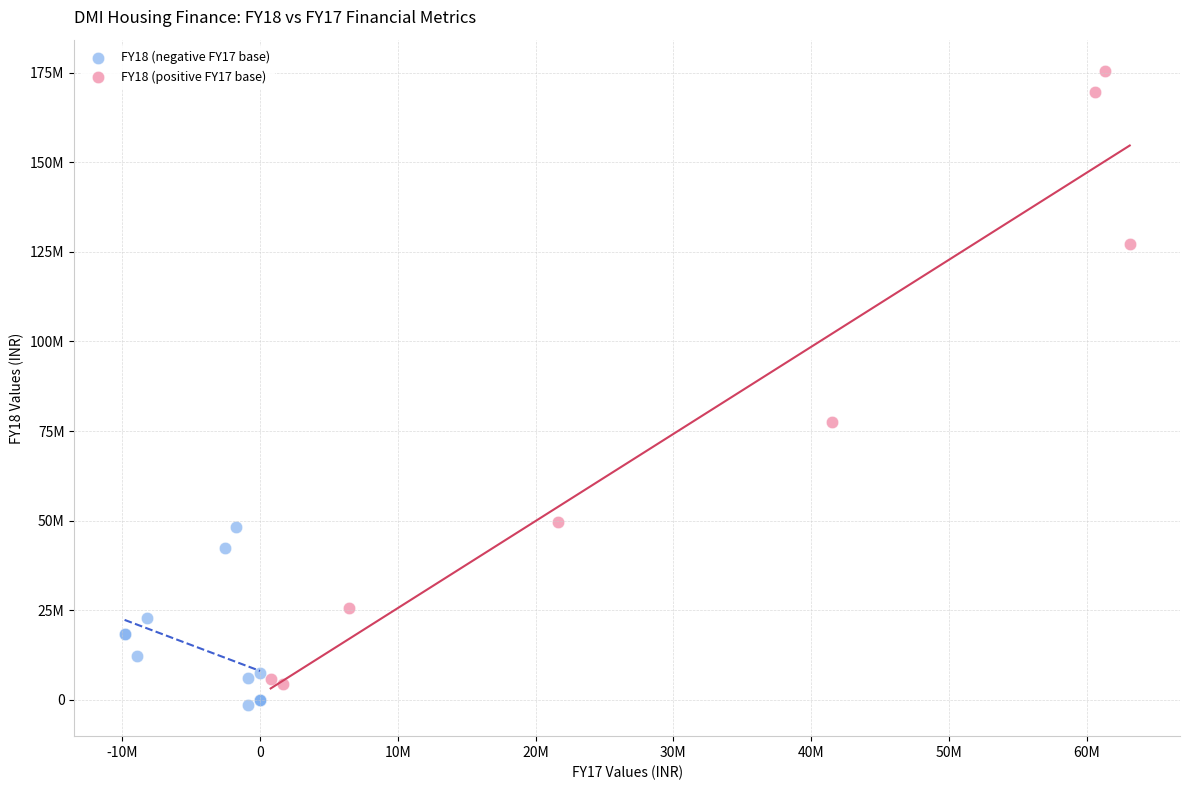

Which series reaches the minimum Y coordinate?

FY18 (negative FY17 base)